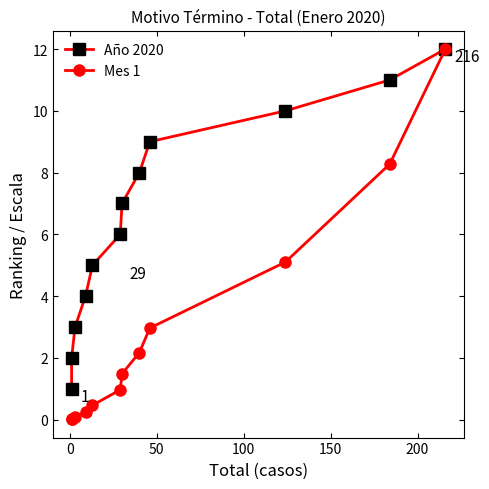

List the series in order of their overall mean, highest first.

Año 2020, Mes 1